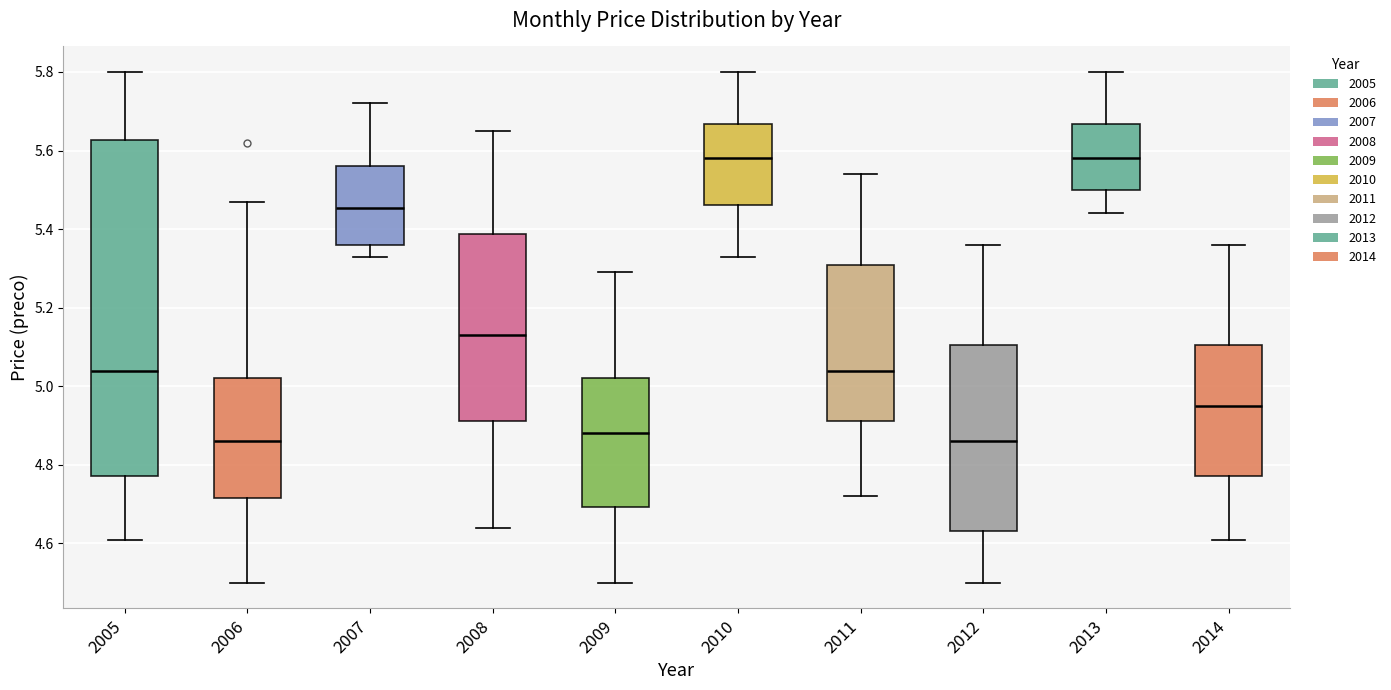

Reading left to right, read every box against the y-axis: the position of its median line, the range the box covers, and the ends of its whiskers. The values are not printed on the chart, so give them approximately, as read against the axis.

2005: median 5.04, box 4.78 to 5.62, whiskers 4.62 to 5.80
2006: median 4.86, box 4.72 to 5.02, whiskers 4.50 to 5.48
2007: median 5.46, box 5.36 to 5.56, whiskers 5.34 to 5.72
2008: median 5.14, box 4.92 to 5.38, whiskers 4.64 to 5.66
2009: median 4.88, box 4.70 to 5.02, whiskers 4.50 to 5.30
2010: median 5.58, box 5.46 to 5.66, whiskers 5.34 to 5.80
2011: median 5.04, box 4.92 to 5.30, whiskers 4.72 to 5.54
2012: median 4.86, box 4.64 to 5.10, whiskers 4.50 to 5.36
2013: median 5.58, box 5.50 to 5.66, whiskers 5.44 to 5.80
2014: median 4.96, box 4.78 to 5.10, whiskers 4.62 to 5.36